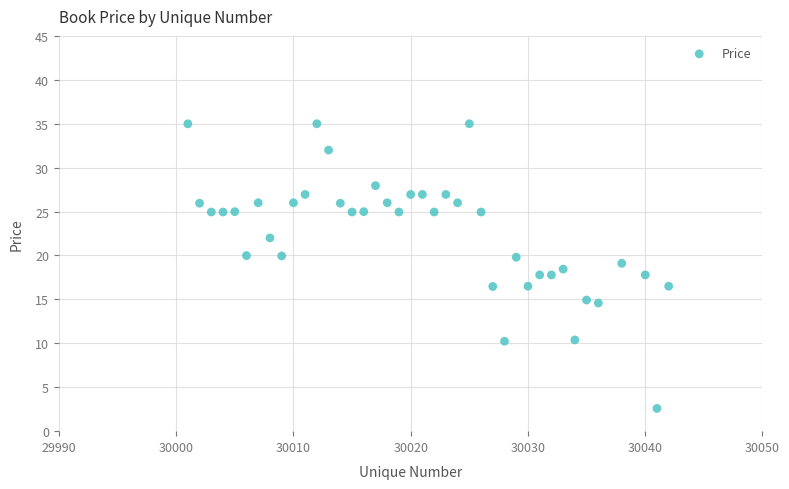

What is the range of X values (max minus min)?

41.0